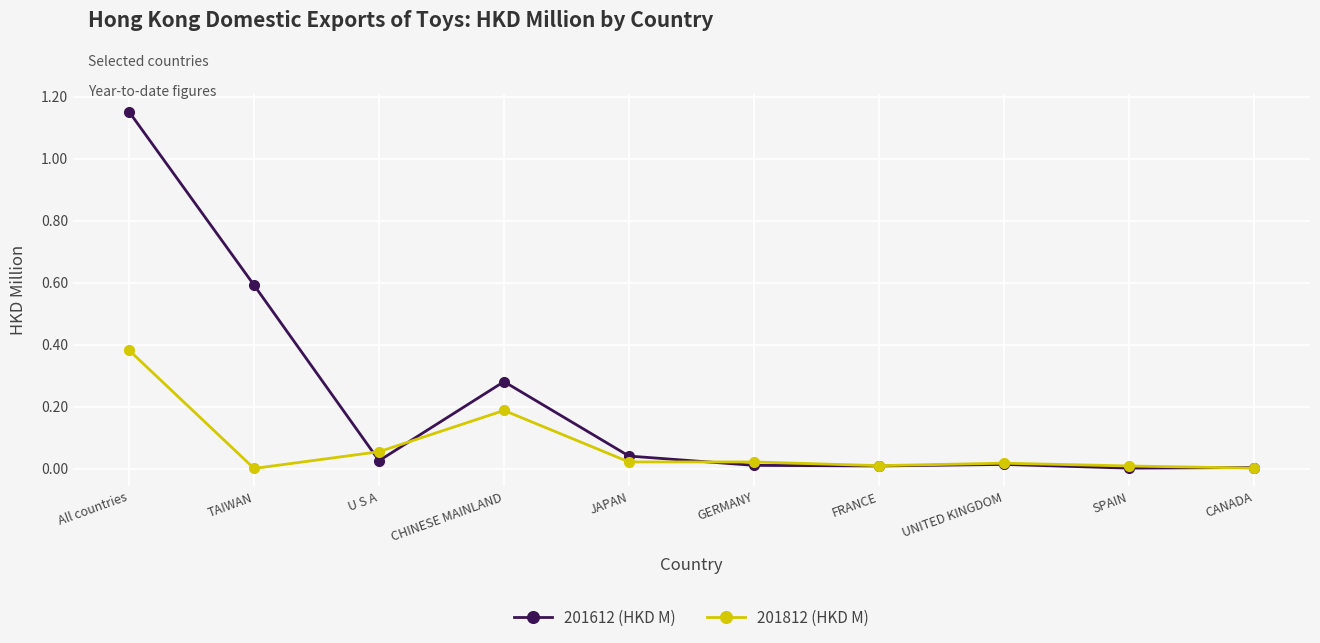

What are all the series names shown in the legend?

201612 (HKD M), 201812 (HKD M)